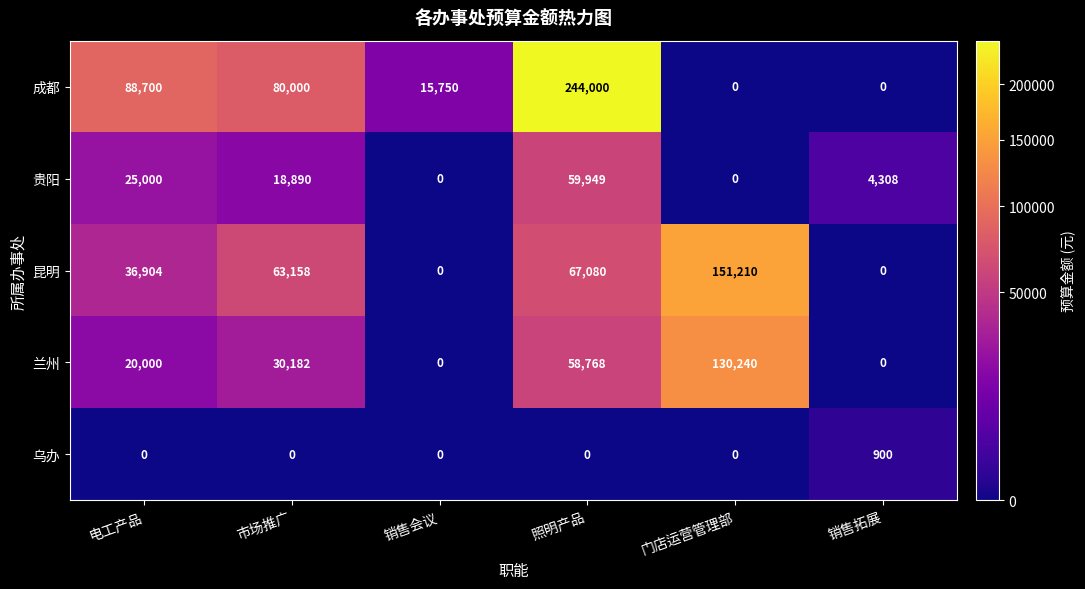

What is the total value across all series at 销售会议?

15750